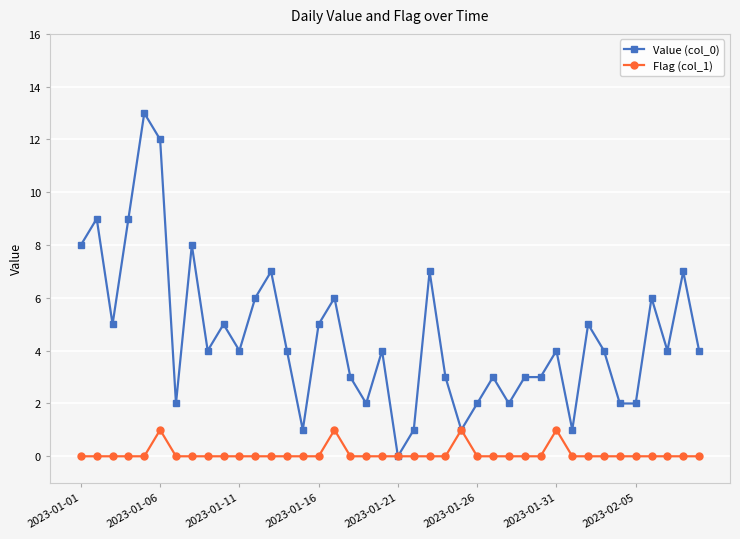

What are all the series names shown in the legend?

Value (col_0), Flag (col_1)